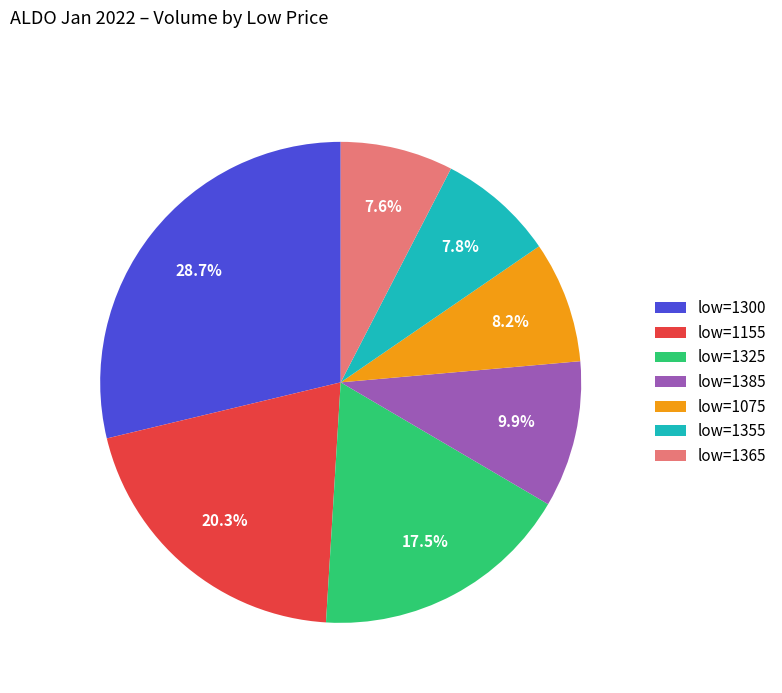

What portion of the pie excludes low=1325?

82.5%